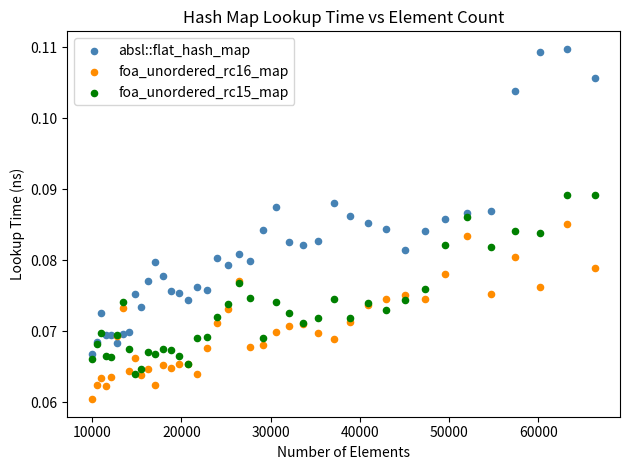

What is the X range (max minus min) for the scatter plot?

56358.0